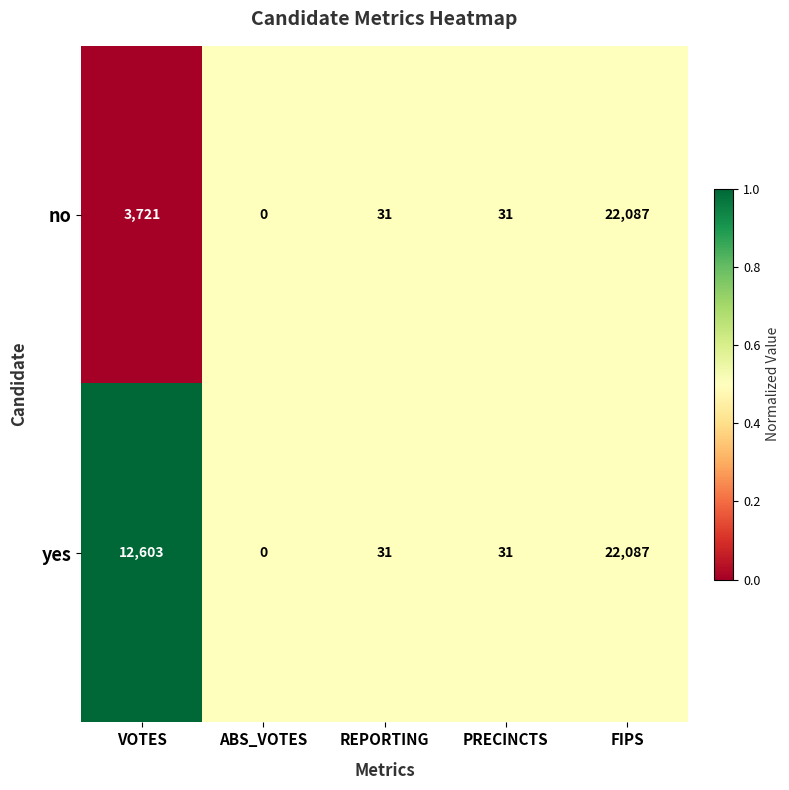

What is the total value across all series at REPORTING?

62